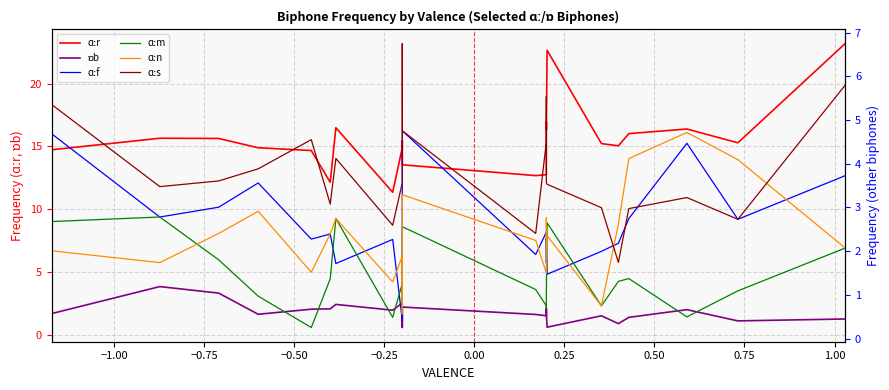

What is the value of the ɑːm point at the 10th from the left?

0.6